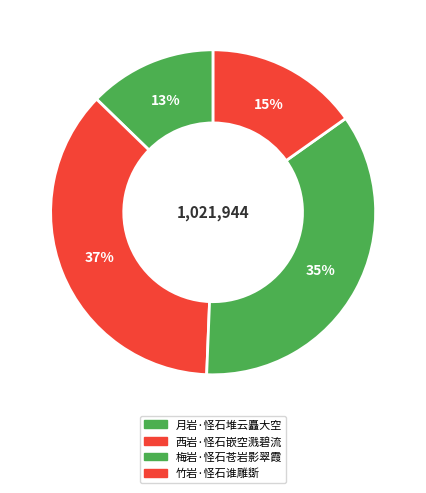

How many slices are in this pie chart?

4